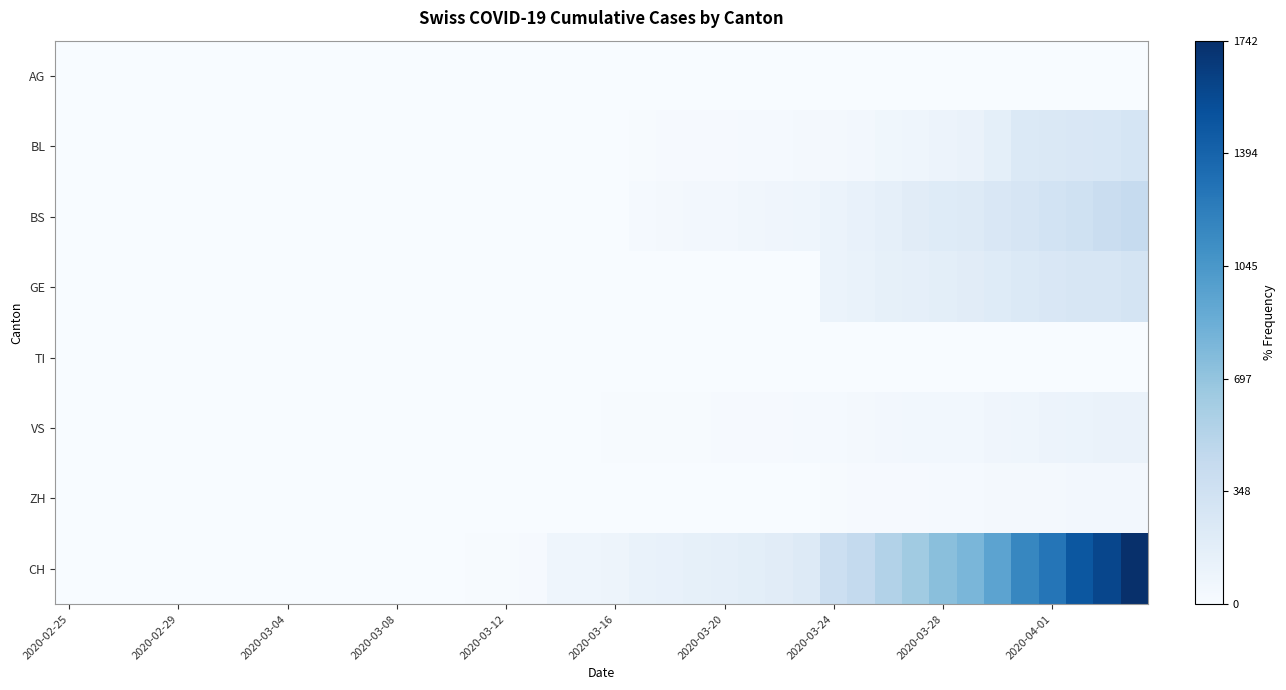

How many categories are shown in the chart?

40